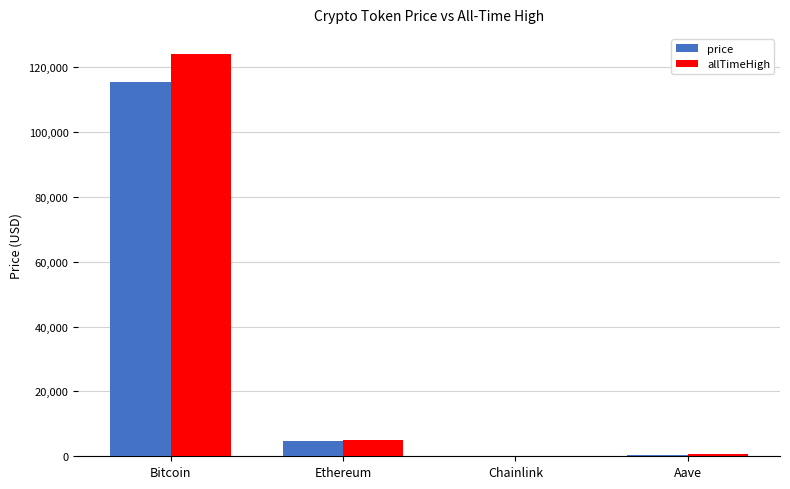

True or false: allTimeHigh has a value of 124128.0 at Bitcoin.

True